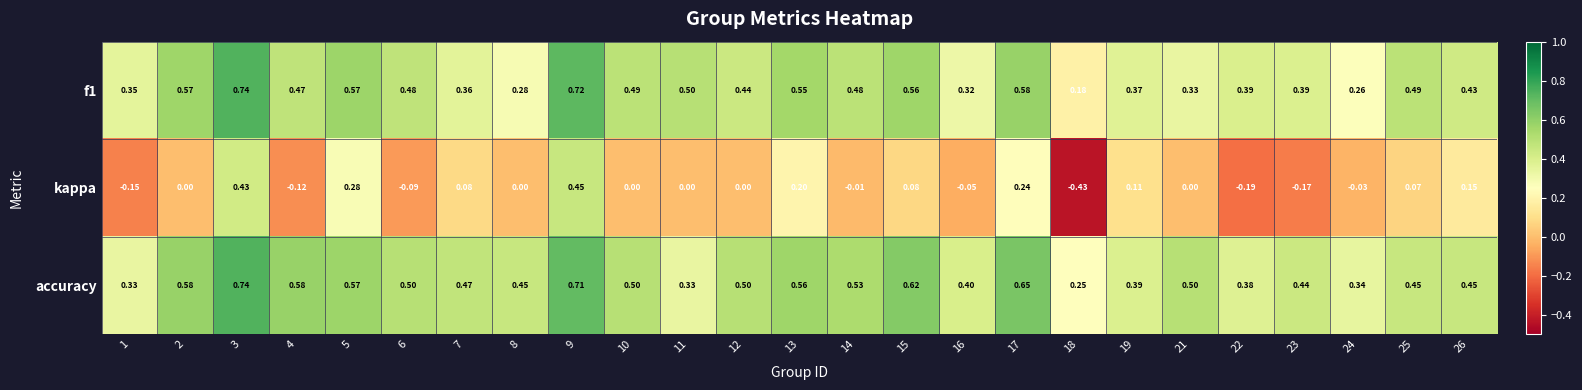

Which series has the largest total across all categories?

accuracy